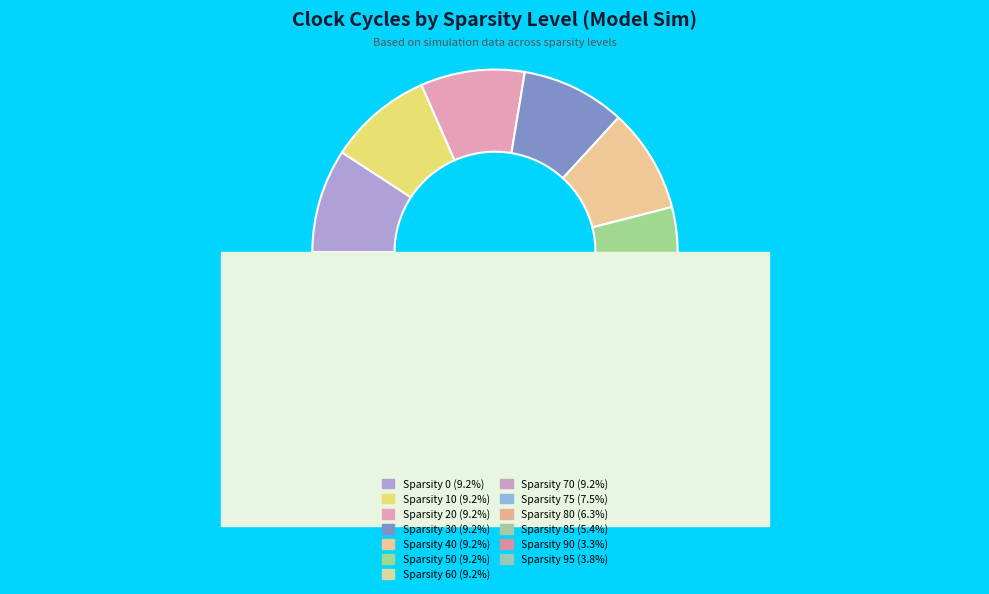

Is there any slice that represents more than half of the pie?

No